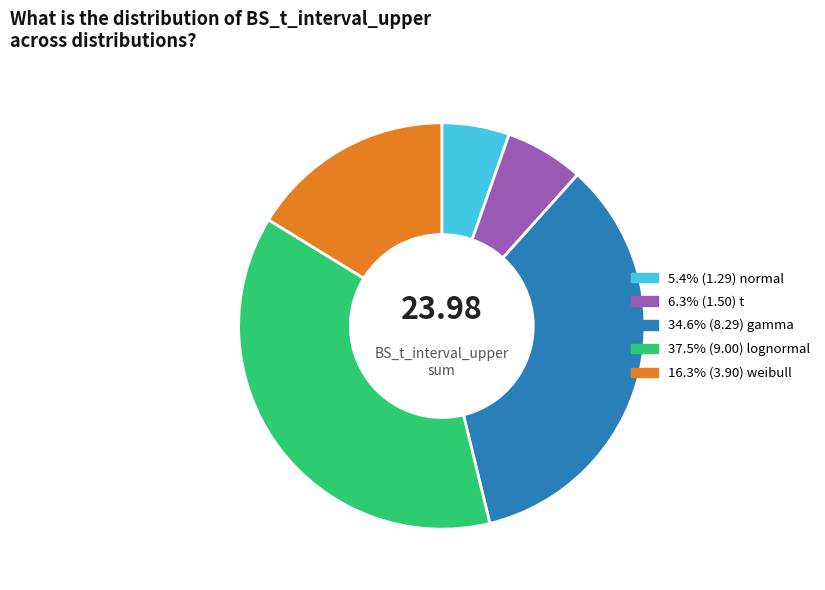

How many slices are in this pie chart?

5